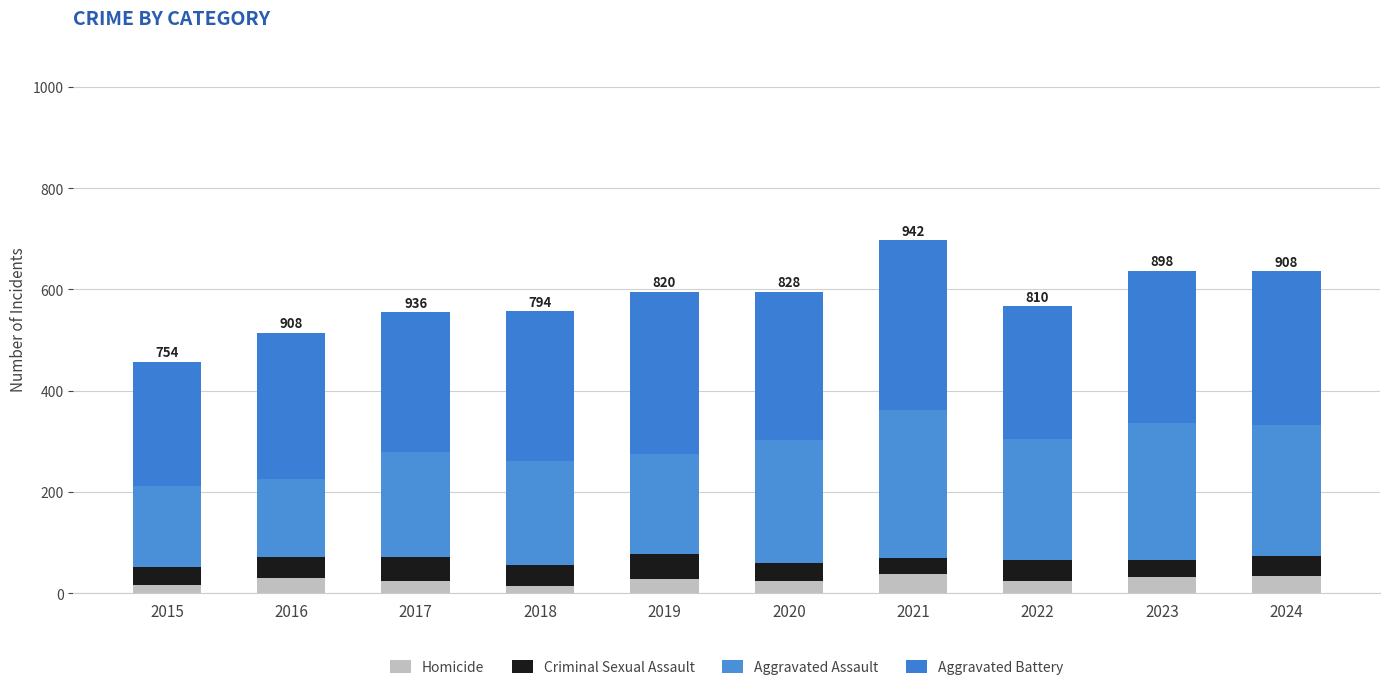

Are the bars horizontal?

No